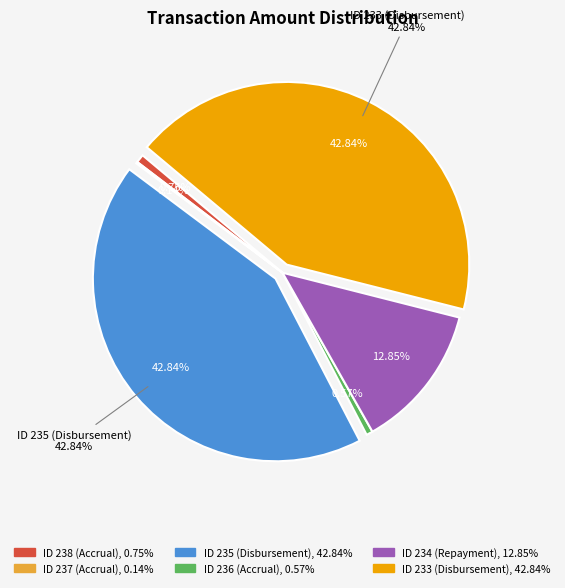

What is the ratio of the value at ID 234 (Repayment) to the value at ID 236 (Accrual)?

22.4